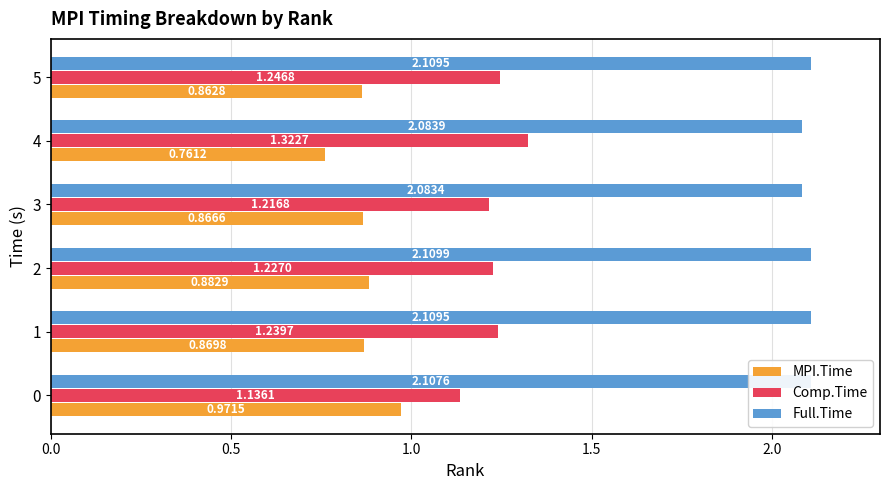

What is the total value across all series at 0?

4.2